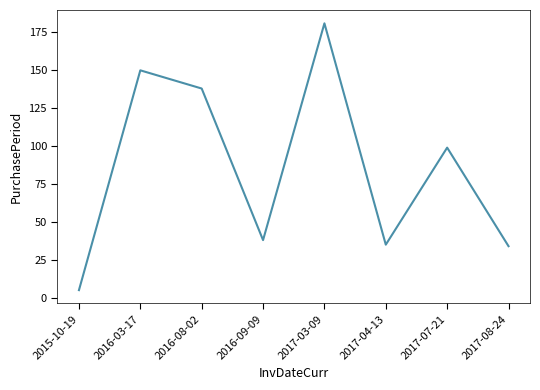

What is the change in value from 2016-08-02 to 2016-09-09?

-100